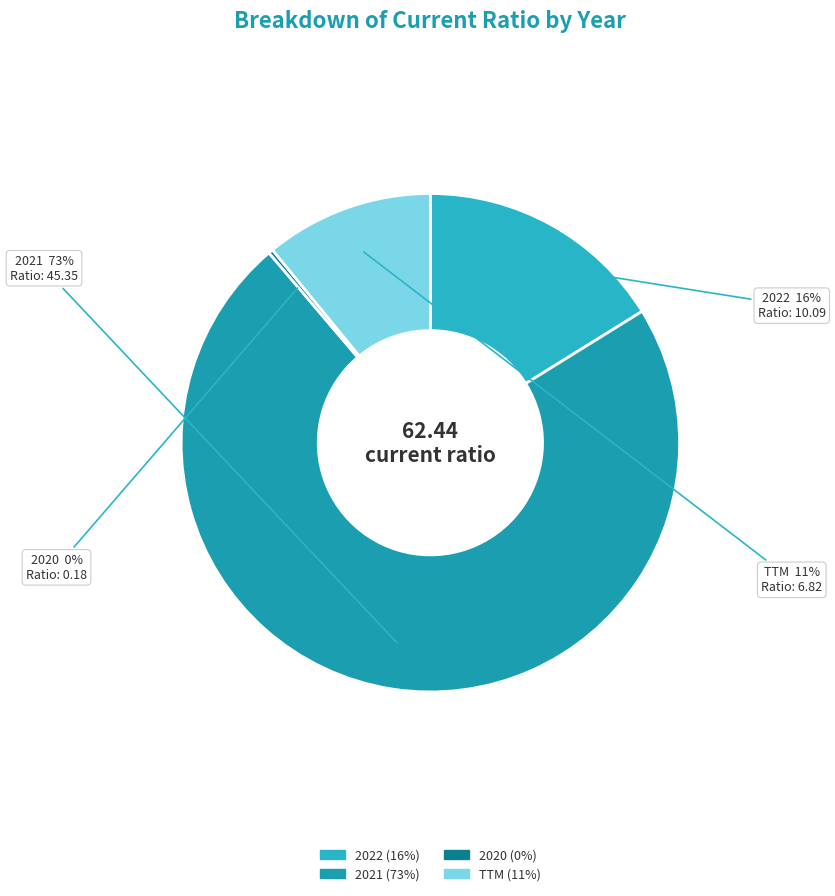

To the nearest percent, what portion does 2022 represent?

16%